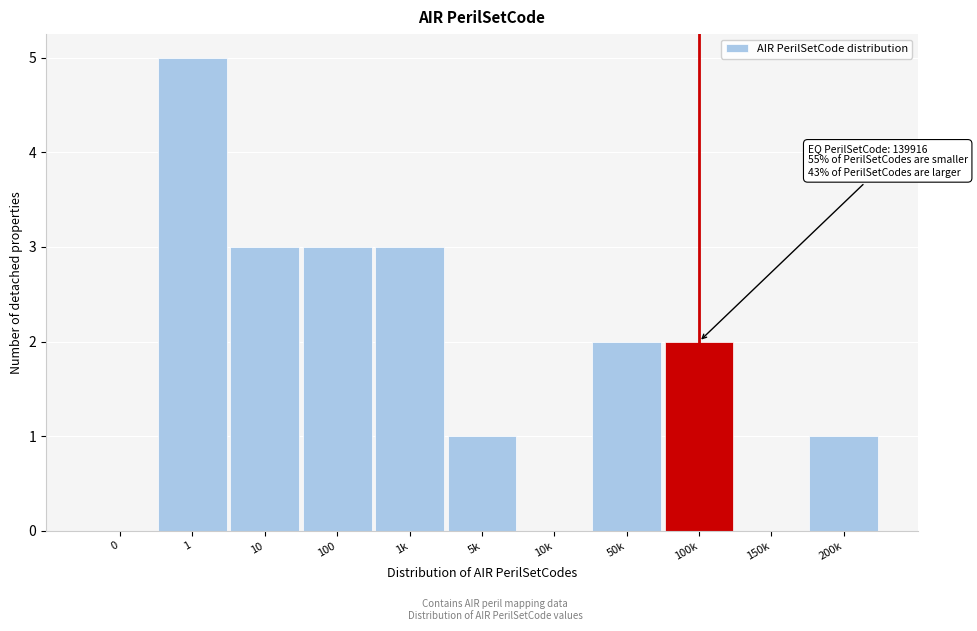

Reading left to right, extract all data points from this chart.

0=0	1=5	10=3	100=3	1k=3	5k=1	10k=0	50k=2	100k=2	150k=0	200k=1